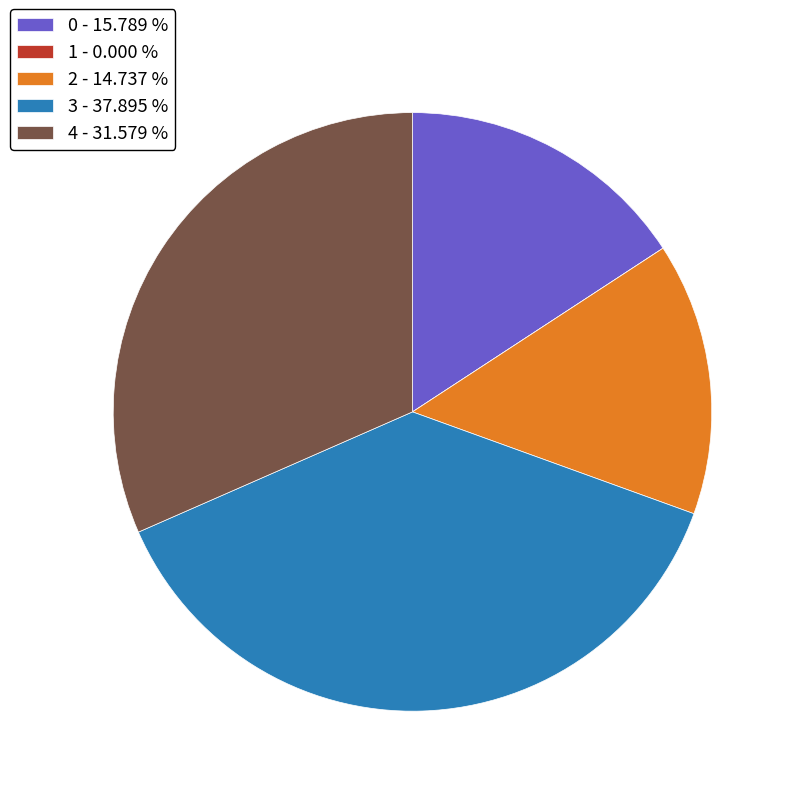

Is there a majority slice in this chart?

No